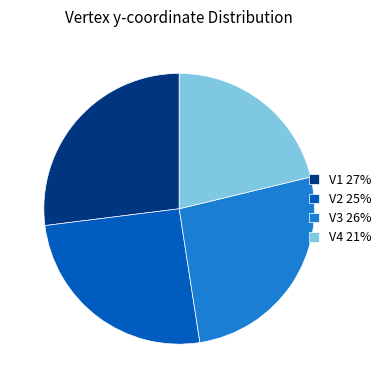

True or false: V3 accounts for 15% of the total.

False